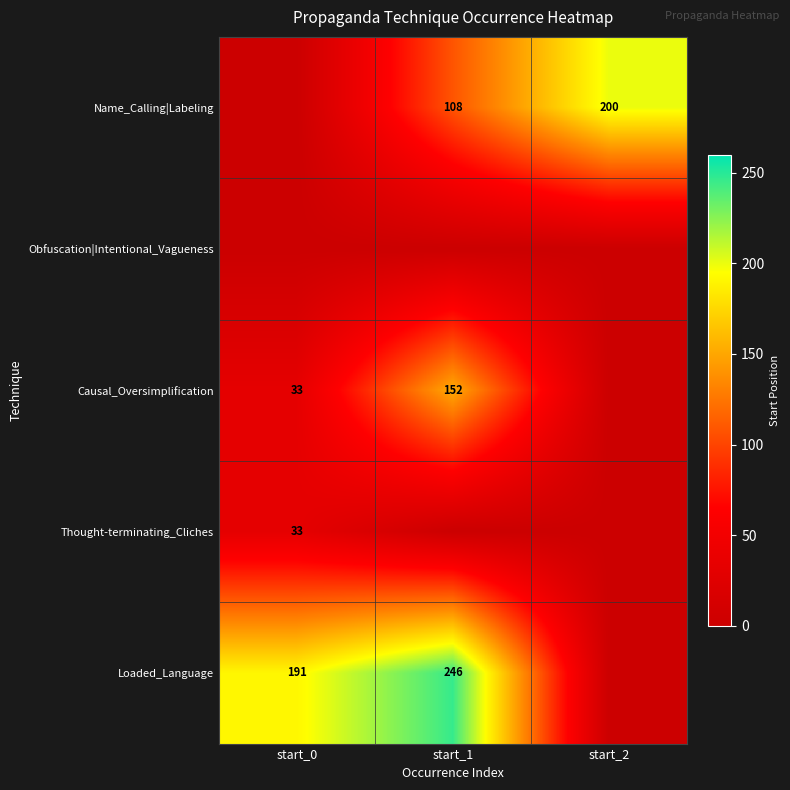

True or false: Name_Calling|Labeling has a value of 158 at start_1.

False